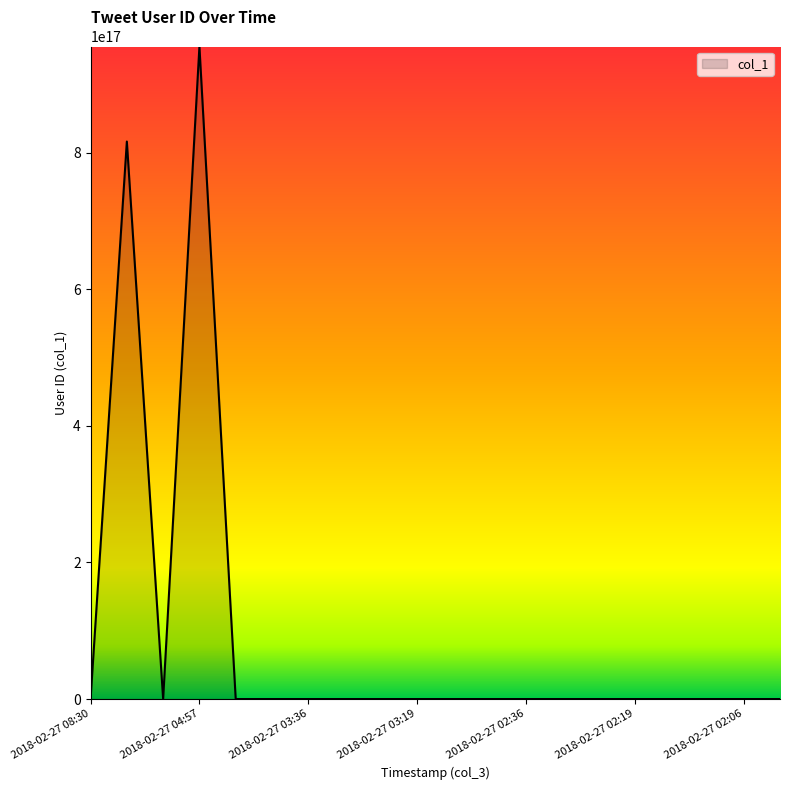

True or false: there are more than 0 points higher than both neighbors.

True